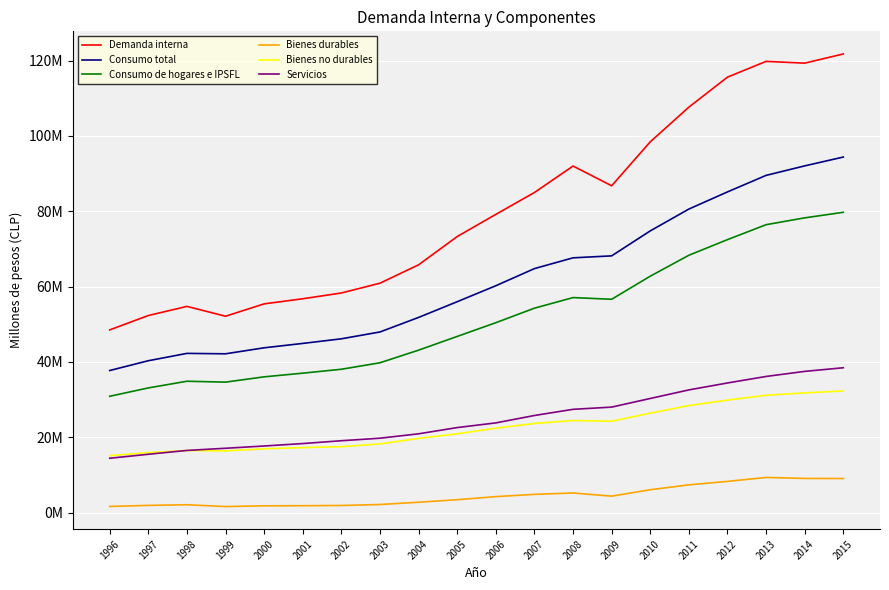

Does the chart have visible grid lines?

Yes